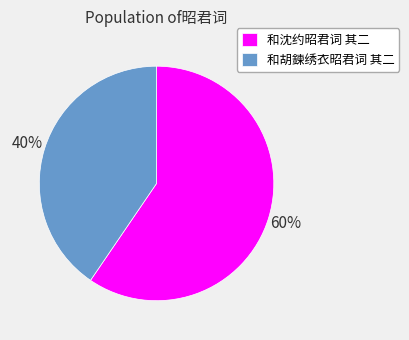

Which has a higher value, 和胡鍊绣衣昭君词 其二 or 和沈约昭君词 其二?

和沈约昭君词 其二